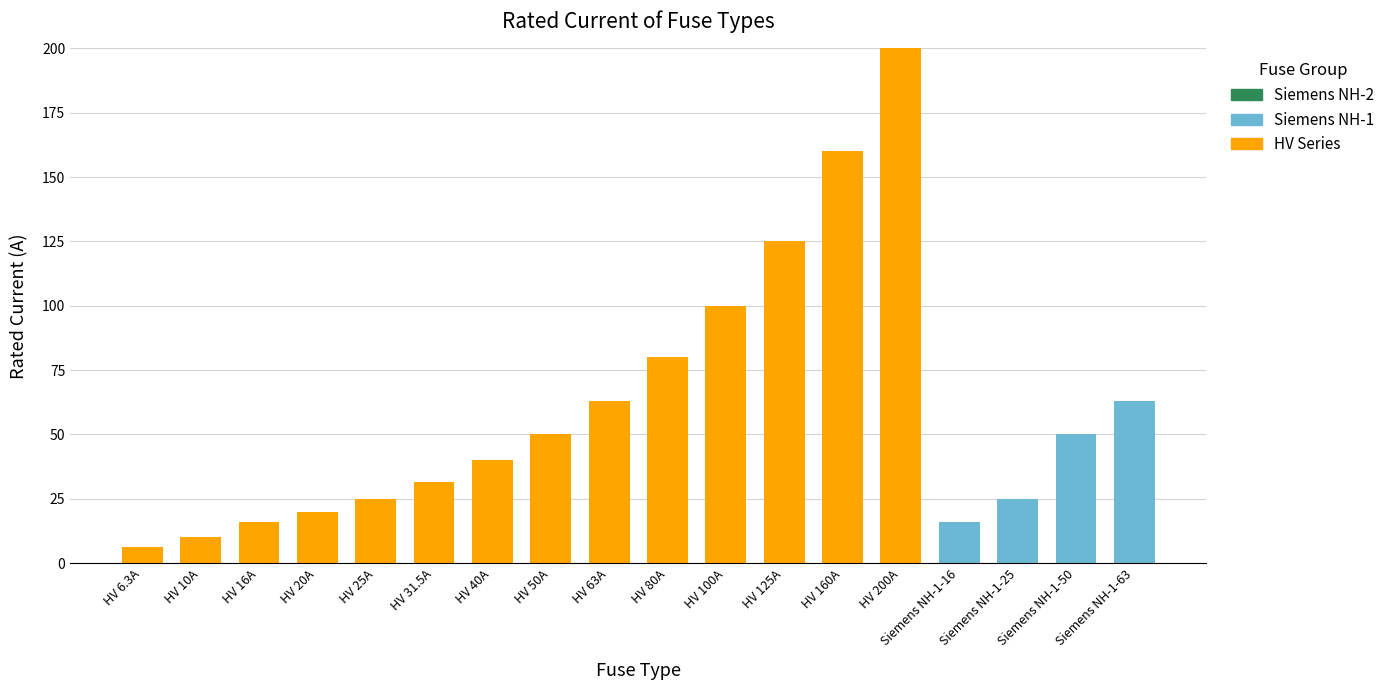

What is the highest value of the HV Series series?

200.0